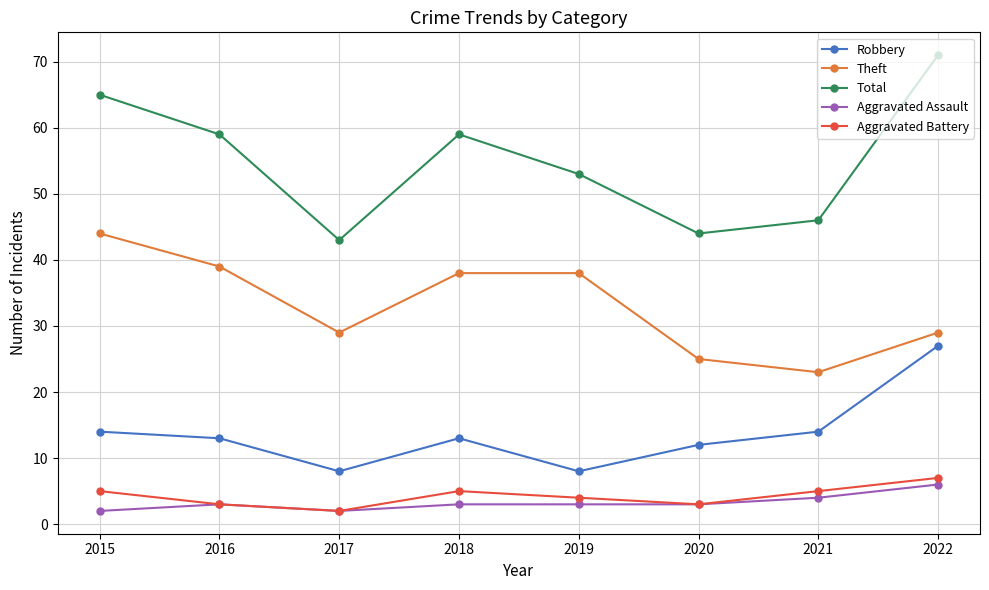

What is the lowest value of the Total series?

43